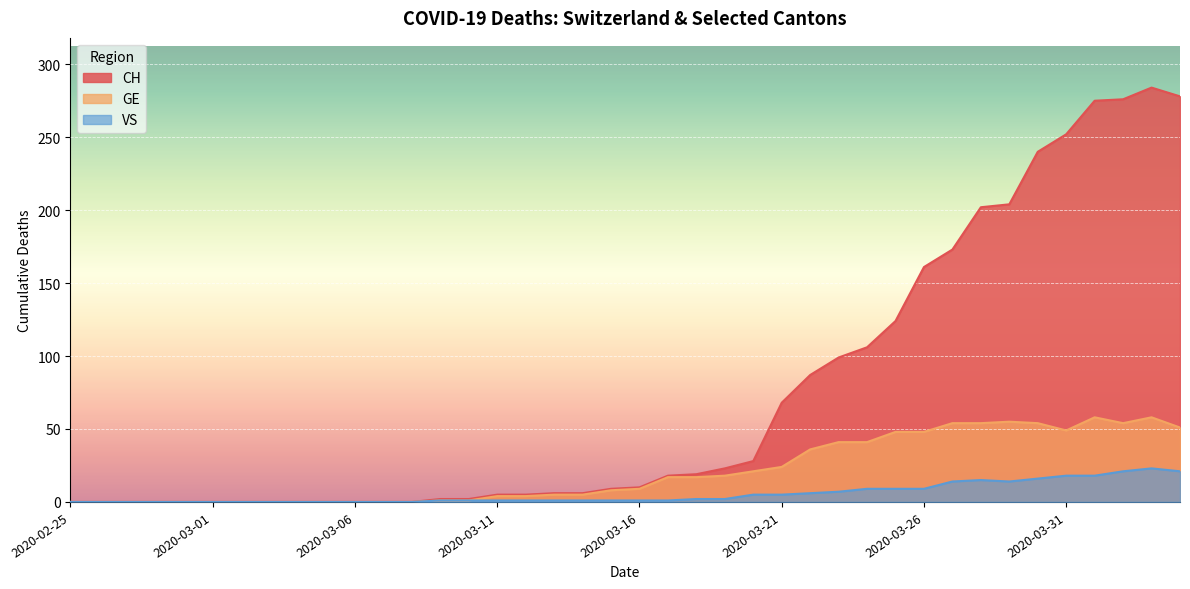

What is the total value across all series at 2020-03-18?

38